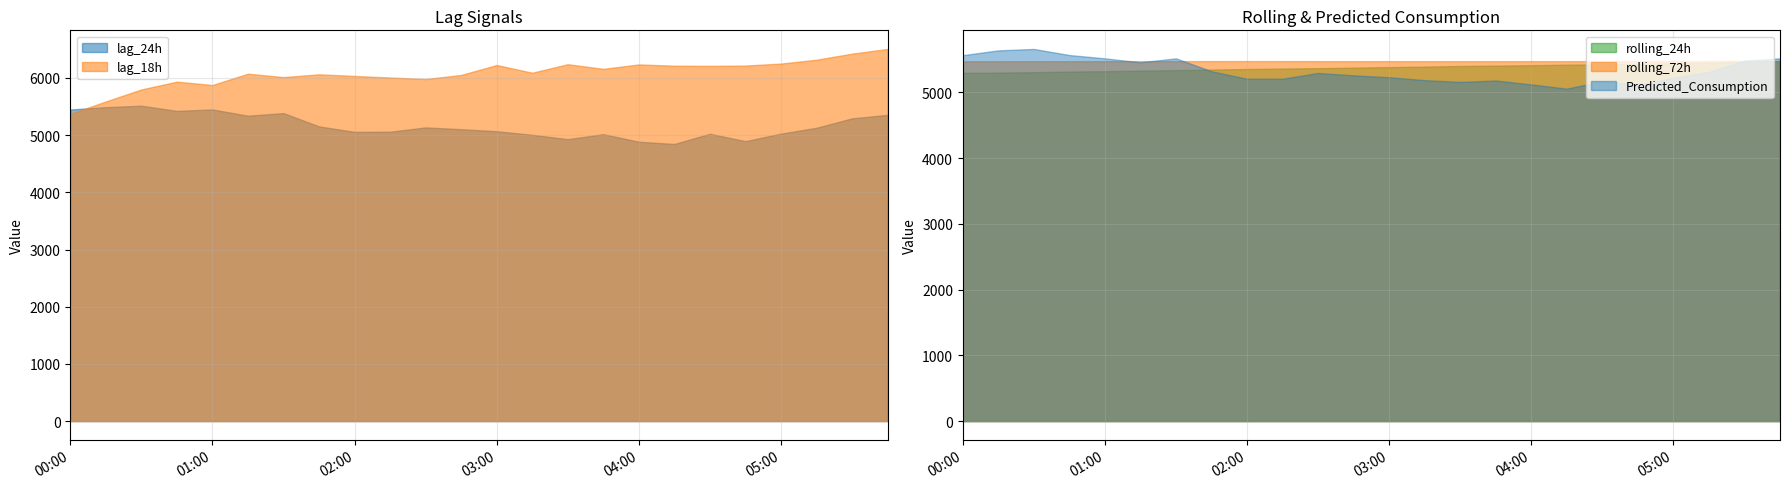

In rolling_72h, how many points are lower than both neighbors (excluding endpoints)?

3